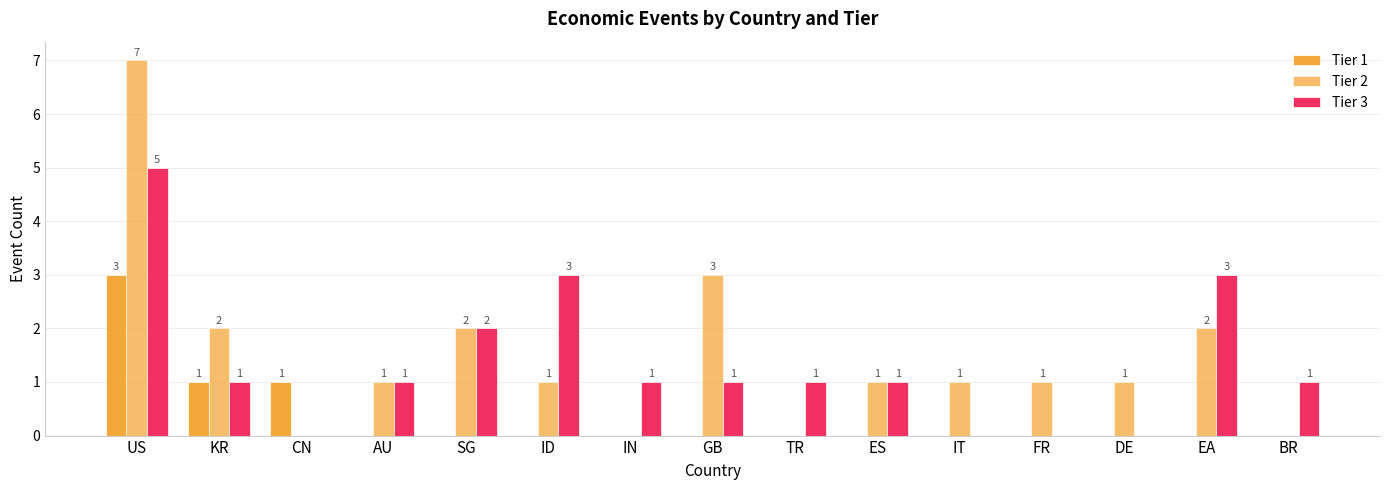

Which has a higher value, ES or EA?

ES